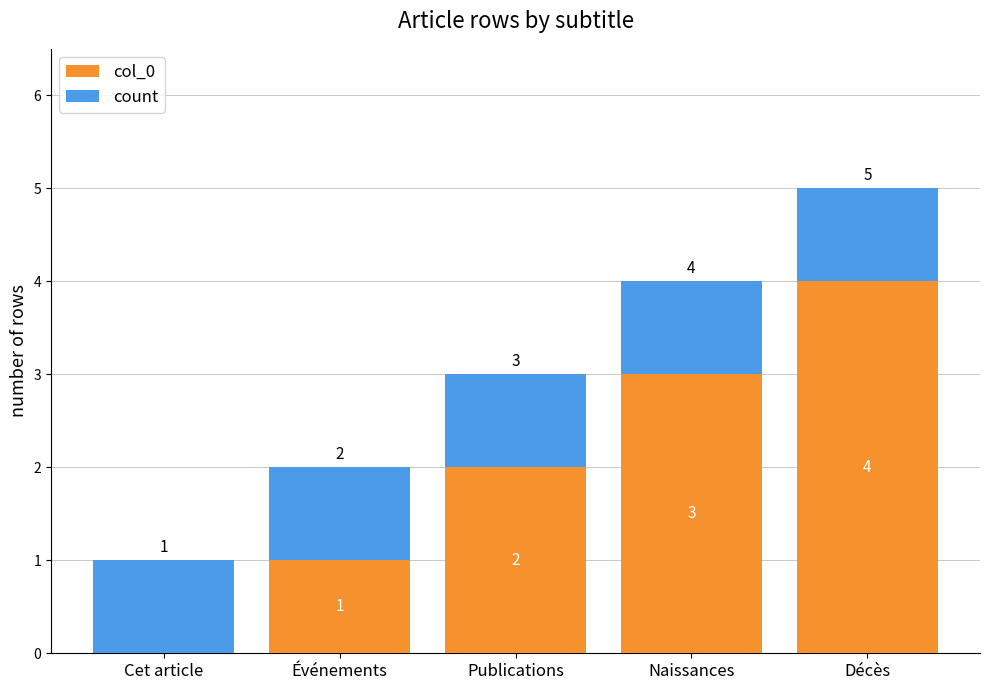

What is the difference between the col_0 values at Décès and Cet article?

4